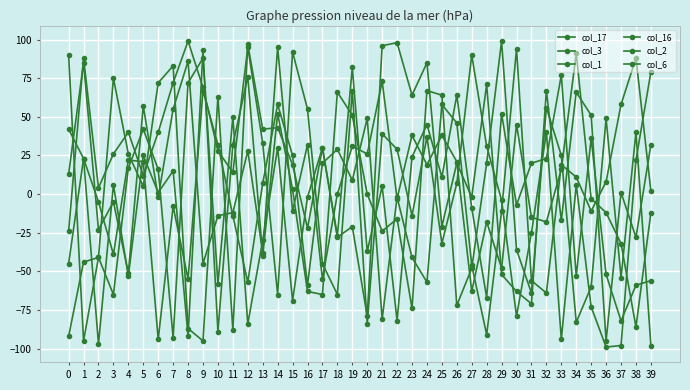

The col_2 series shows 16 at 6. True or false?

True